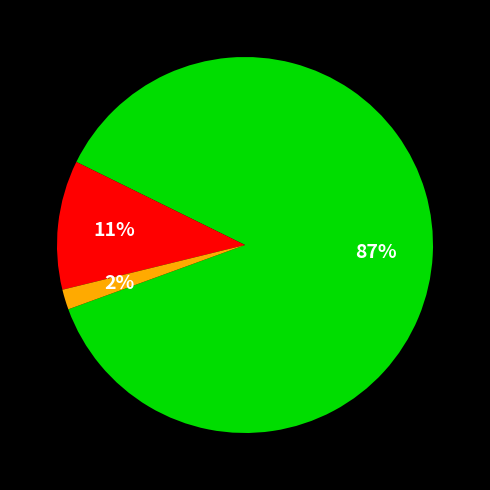

Is there any slice that represents more than half of the pie?

Yes